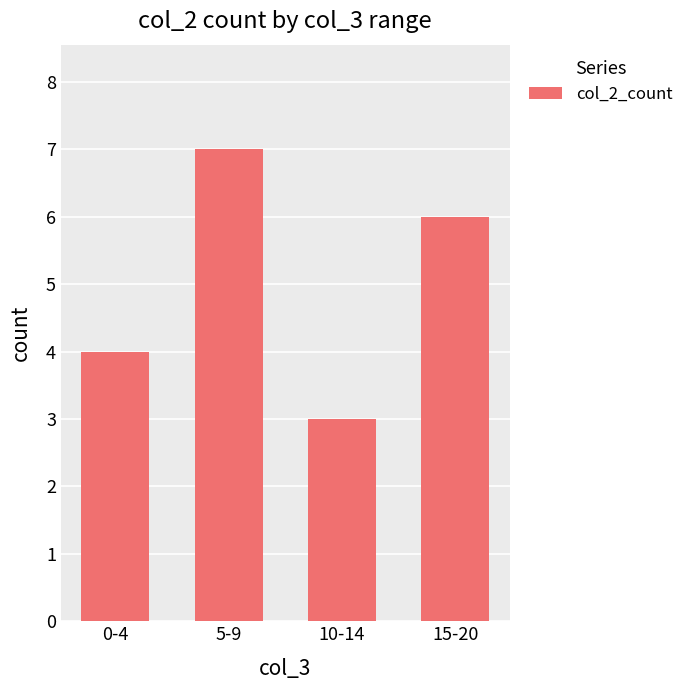

What is the value of the 3rd bar from the left?

3